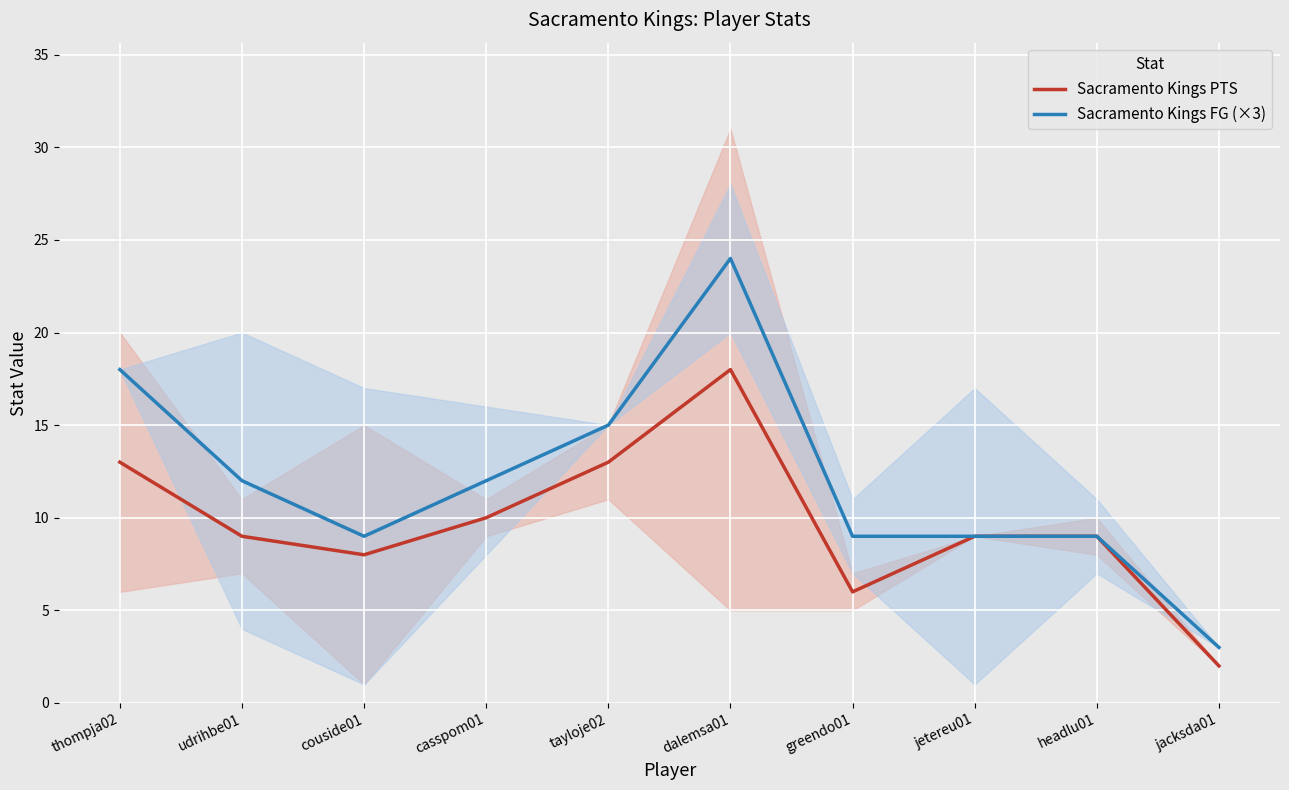

How many distinct data groups are displayed?

2